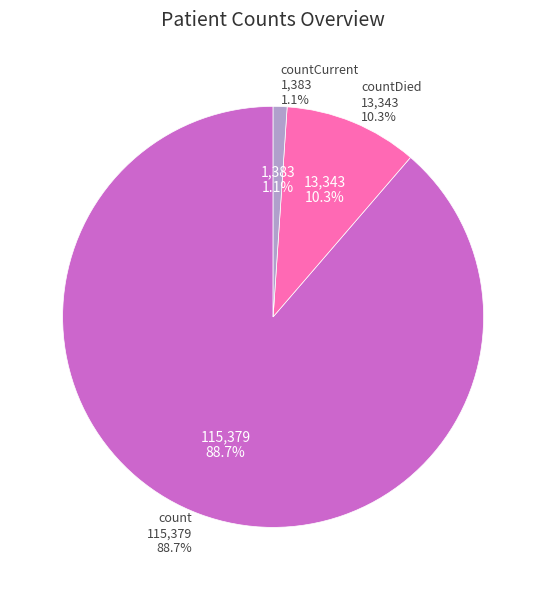

The countCurrent slice represents 1% of the pie. True or false?

True